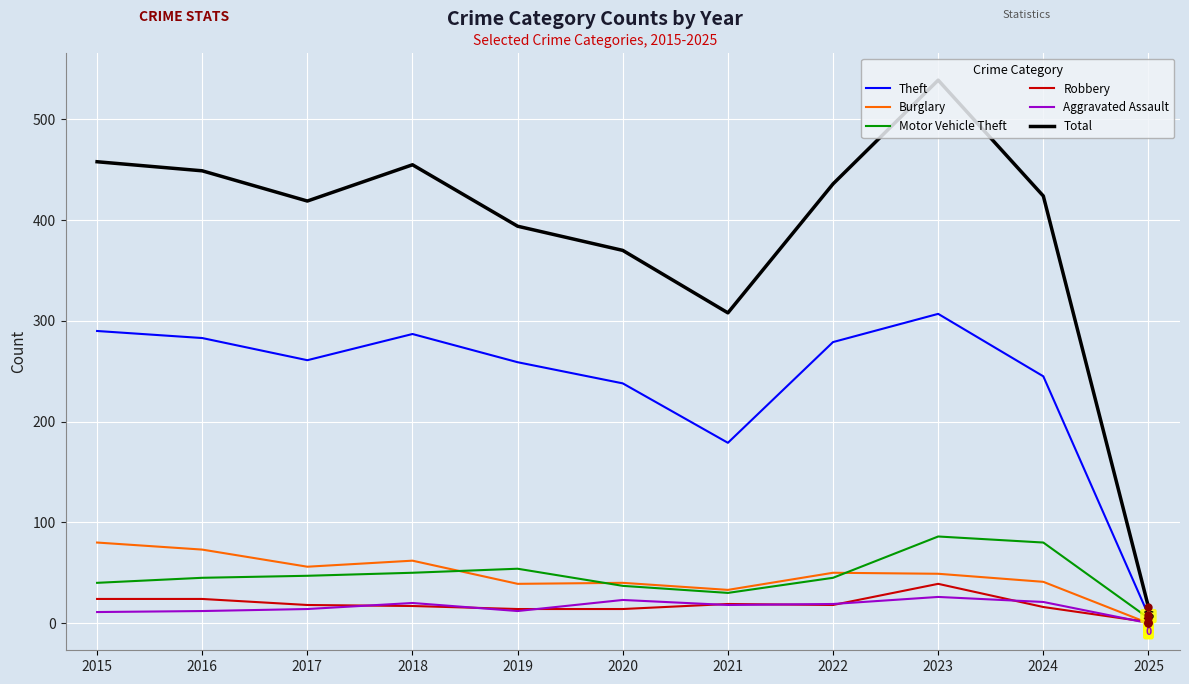

At which category is the sum across all series the highest?

2023